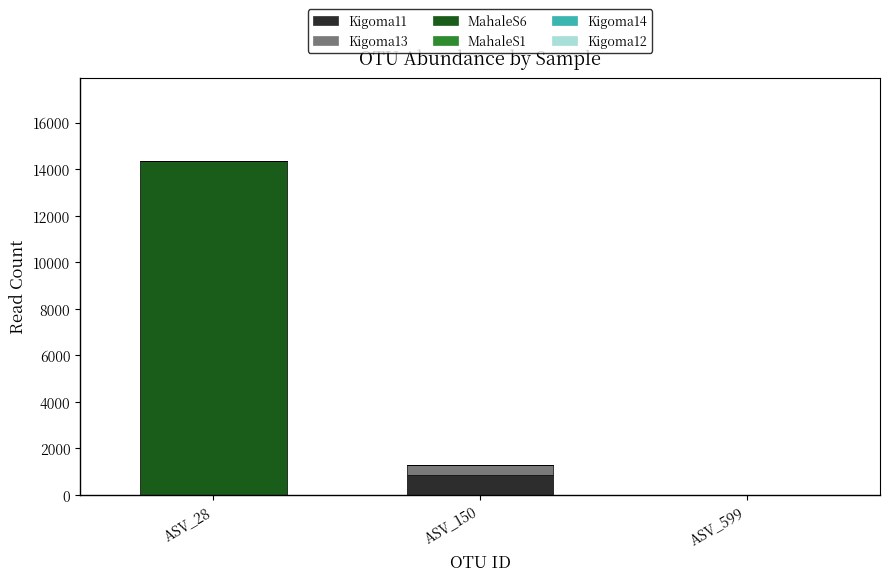

Reading left to right, list the values for the Kigoma11 series.

ASV_28=0	ASV_150=834	ASV_599=0